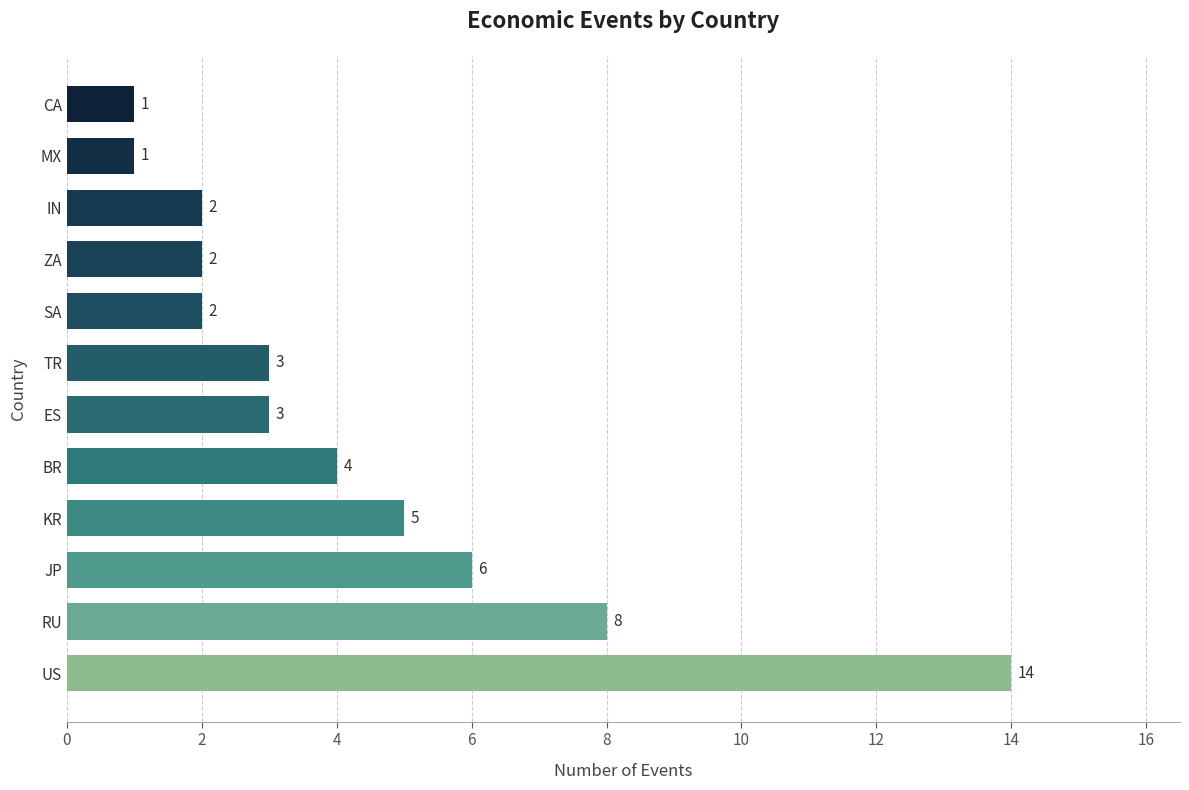

What is the smallest value displayed?

1